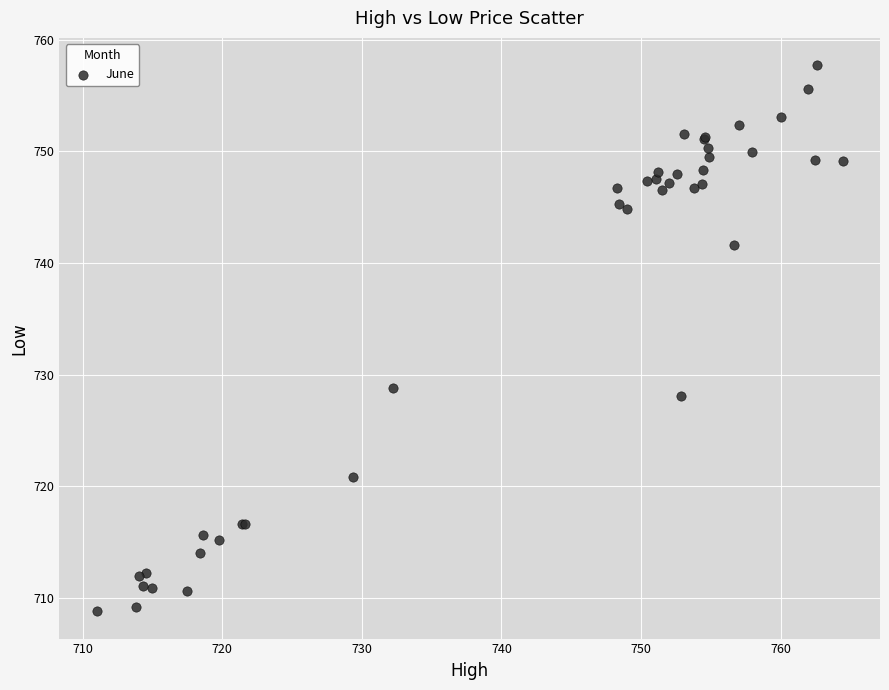

What Y value in the scatter plot is closest to 733?

728.8